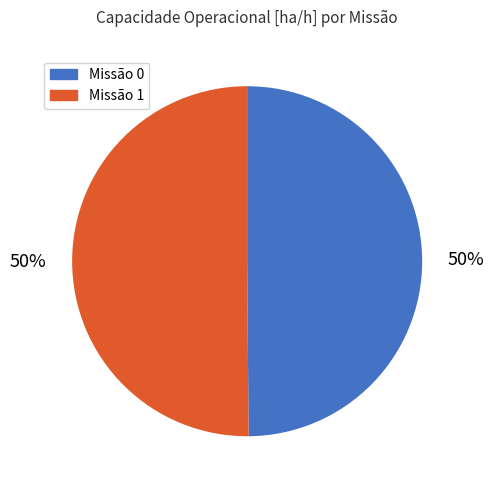

To the nearest percent, what is the average slice percentage?

50%